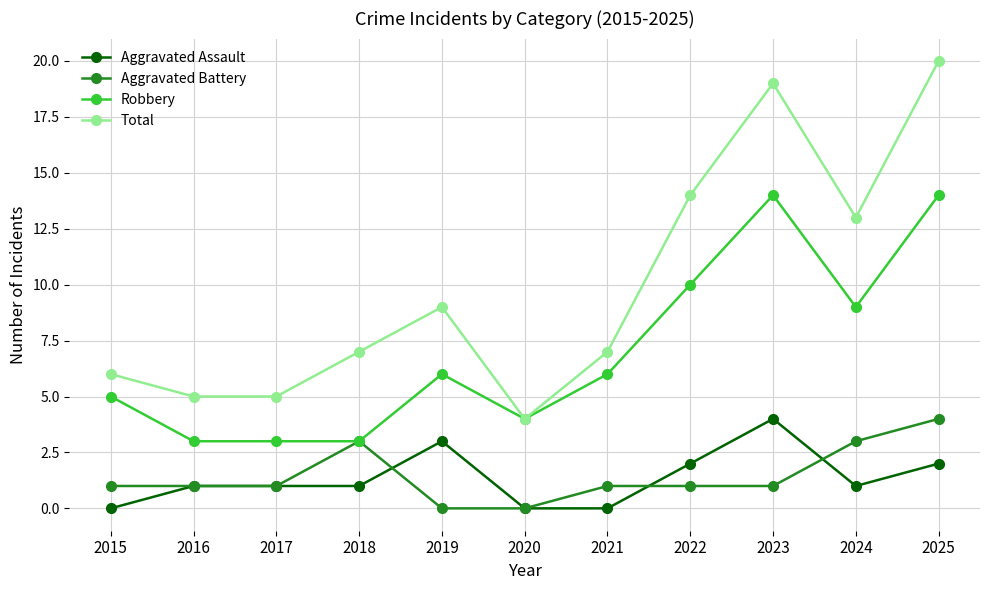

What is the maximum value for Total?

20